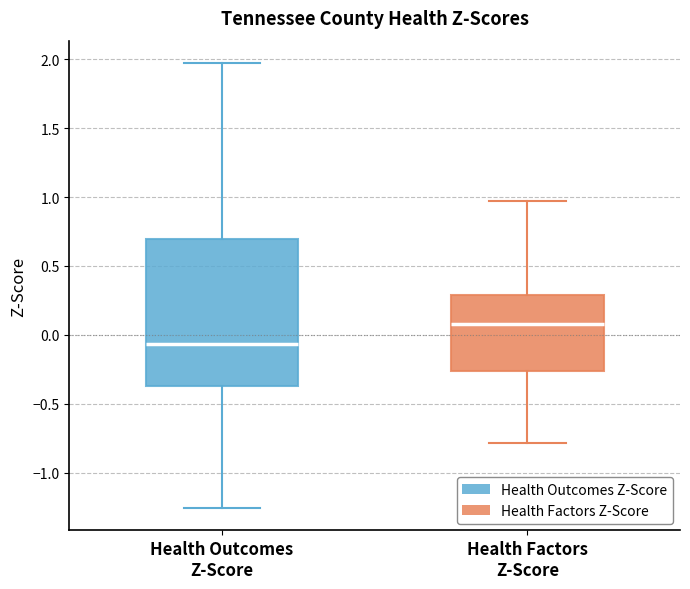

Which box has the highest median line?

Health Factors Z-Score